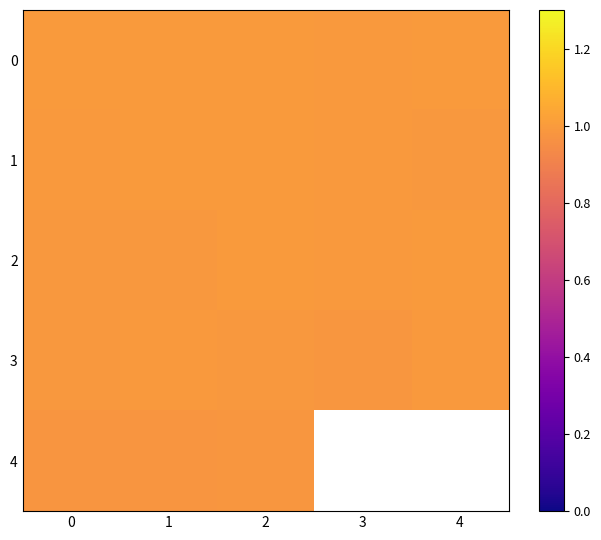

Rank the series by their maximum value, from highest to lowest.

2, 0, 1, 3, 4